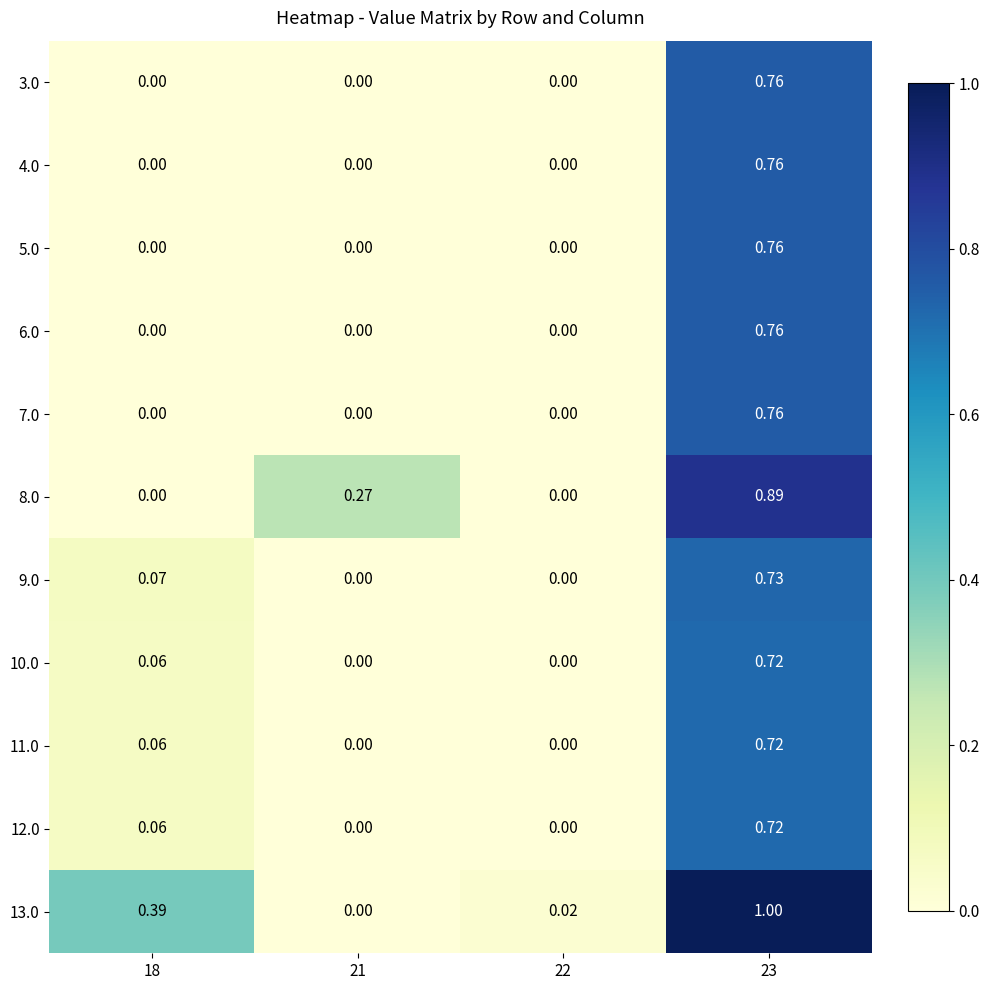

Is the value of 12.0 at 18 greater than the value of 8.0 at 18?

Yes